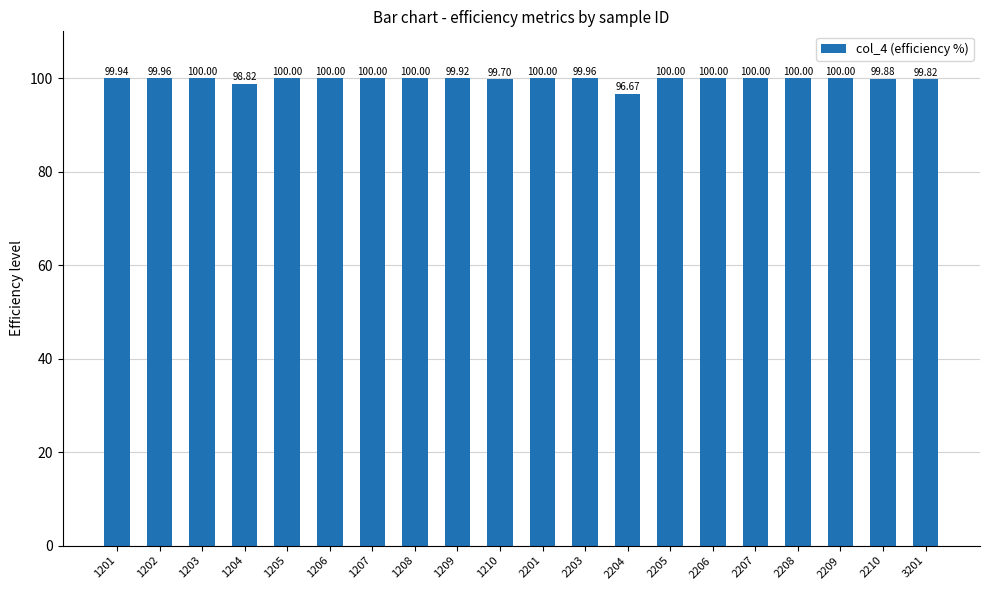

What value does the data have at 1201?

99.9